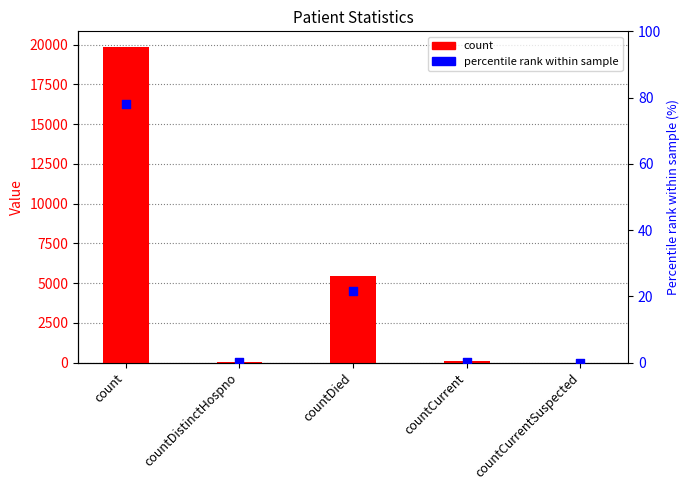

At which category is the sum across all series the highest?

count